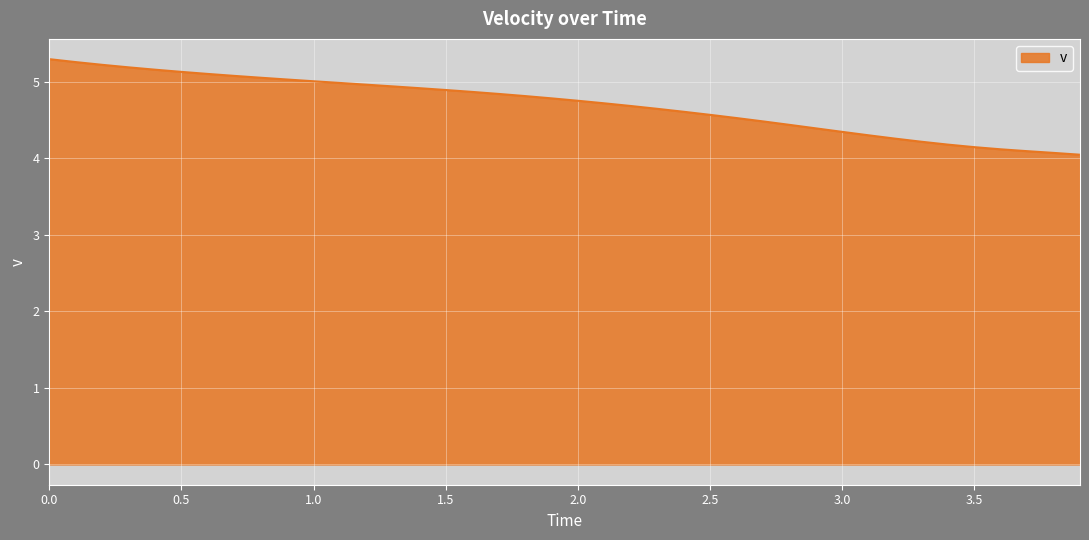

What is the maximum value shown in the chart?

5.3